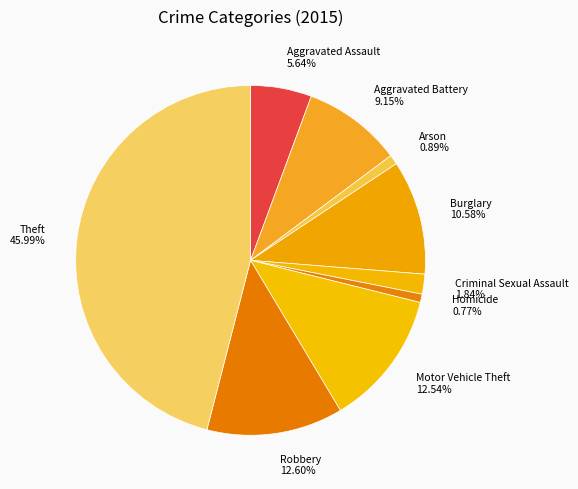

Which slice is the largest?

Theft